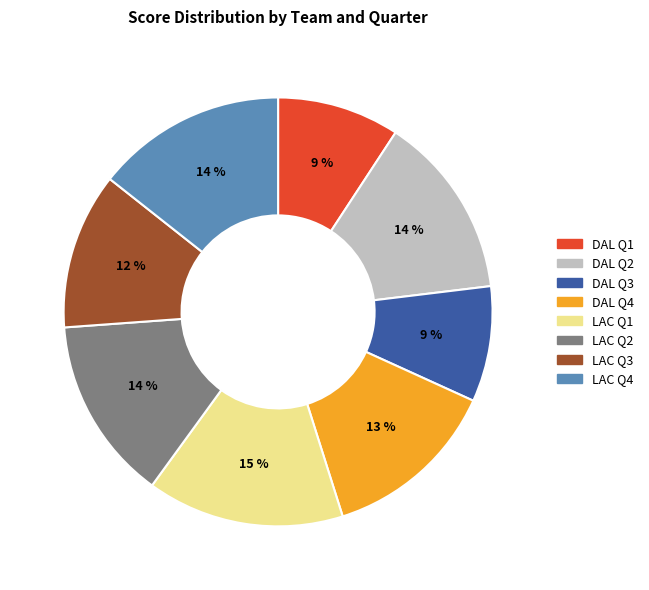

Count the number of slices in the pie.

8